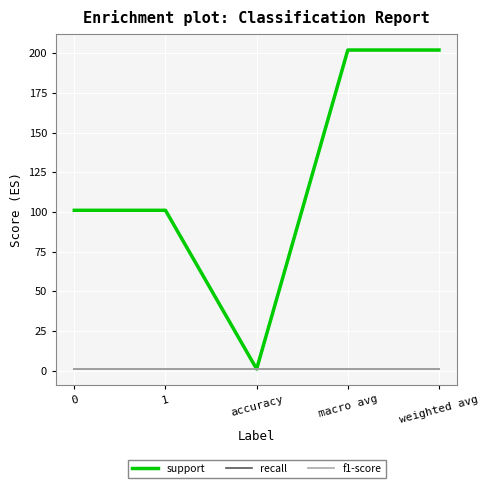

Does the chart display data point markers on the line(s)?

No